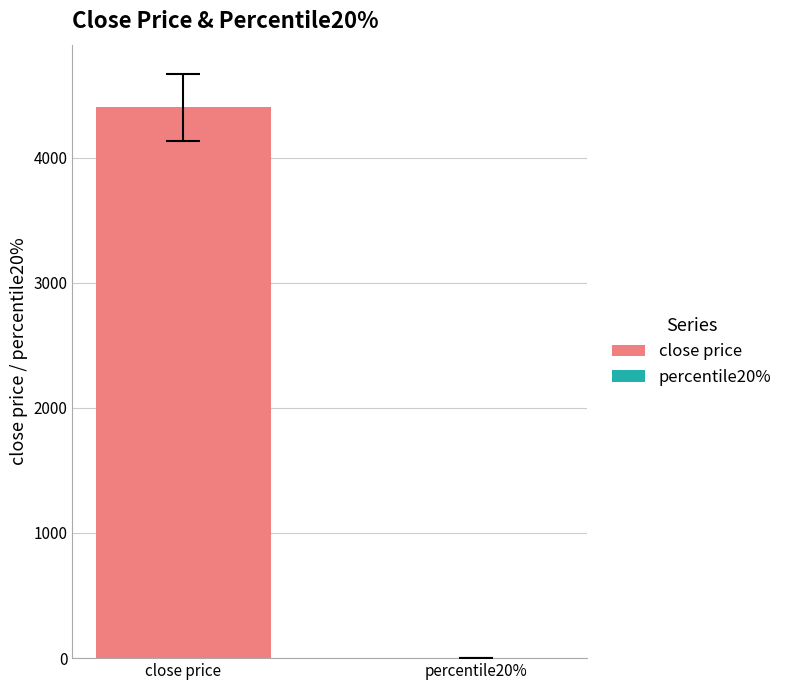

What is the highest value of the close price series?

4402.5